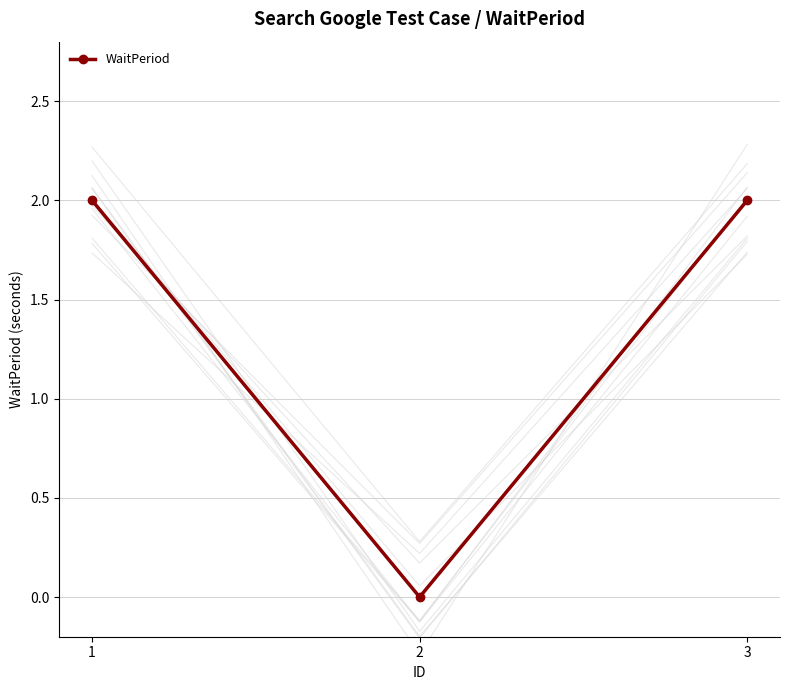

The chart shows a value of 4 at 1. True or false?

False